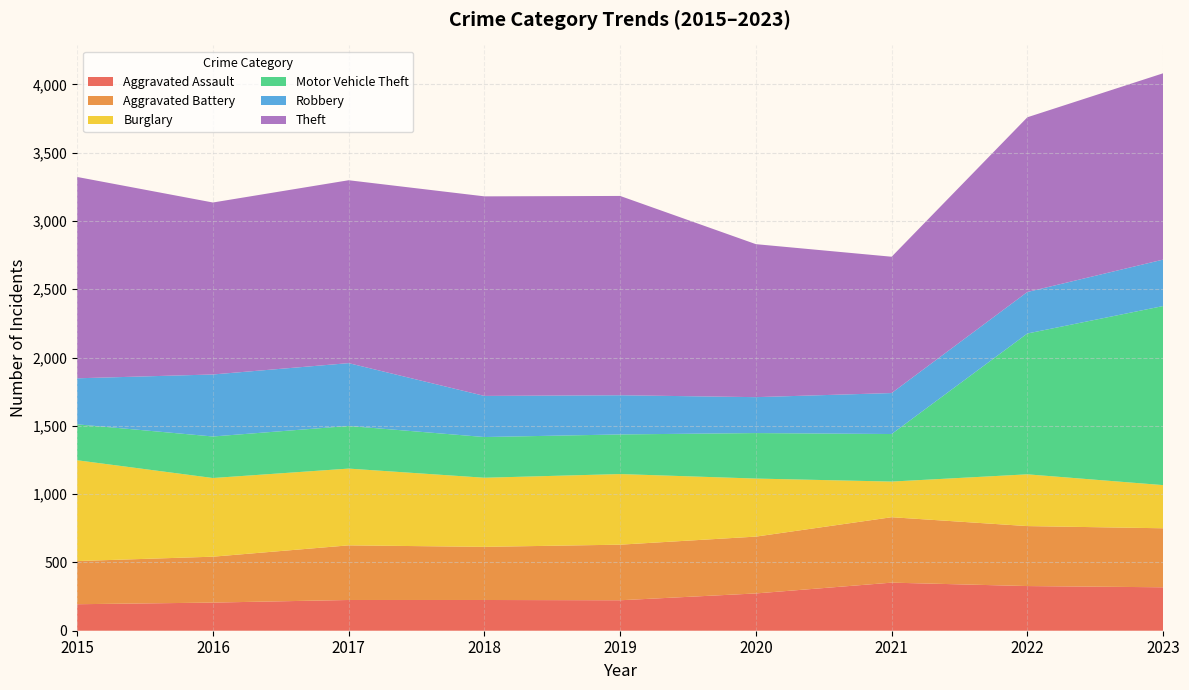

Reading left to right, what are all the values shown in this chart?

Aggravated Assault: 2015=194	2016=206	2017=225	2018=225	2019=223	2020=273	2021=352	2022=327	2023=318
Aggravated Battery: 2015=316	2016=336	2017=400	2018=389	2019=407	2020=416	2021=479	2022=439	2023=432
Burglary: 2015=738	2016=576	2017=562	2018=506	2019=517	2020=425	2021=261	2022=379	2023=316
Motor Vehicle Theft: 2015=263	2016=304	2017=312	2018=298	2019=290	2020=333	2021=348	2022=1031	2023=1311
Robbery: 2015=337	2016=454	2017=460	2018=301	2019=287	2020=263	2021=300	2022=304	2023=340
Theft: 2015=1474	2016=1259	2017=1339	2018=1461	2019=1459	2020=1120	2021=998	2022=1279	2023=1364